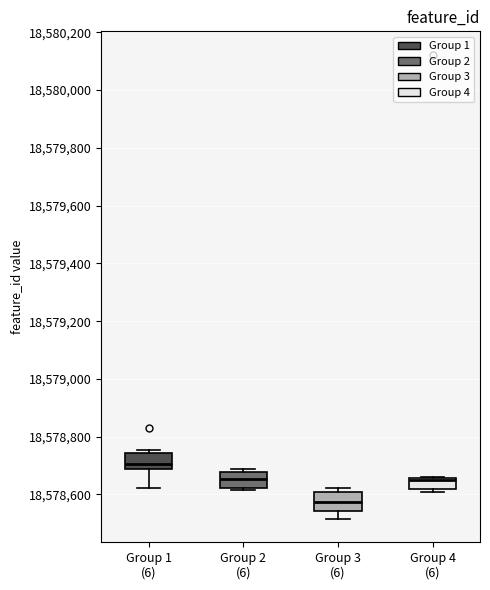

Reading left to right, transcribe this box plot: for each box, give where its median line is, the range the box spans, and where its two whiskers end, as read against the y-axis. The values are not printed on the chart, so give them approximately, as read against the axis.

Group 1 (6): median 18578700, box 18578680 to 18578740, whiskers 18578620 to 18578760
Group 2 (6): median 18578660, box 18578620 to 18578680, whiskers 18578620 to 18578680 (just above the box's upper edge)
Group 3 (6): median 18578580, box 18578540 to 18578600, whiskers 18578520 to 18578620
Group 4 (6): median 18578660 (just below the box's upper edge), box 18578620 to 18578660, whiskers 18578600 to 18578660